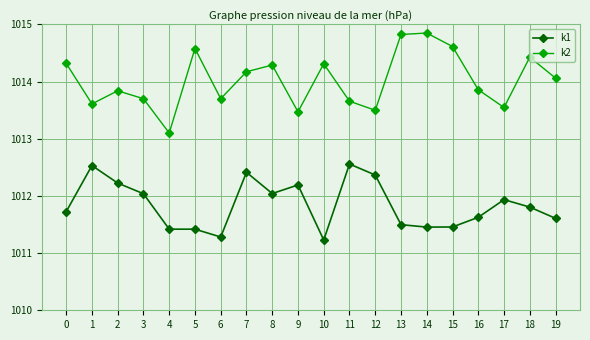

Where is the first local minimum for k2?

1